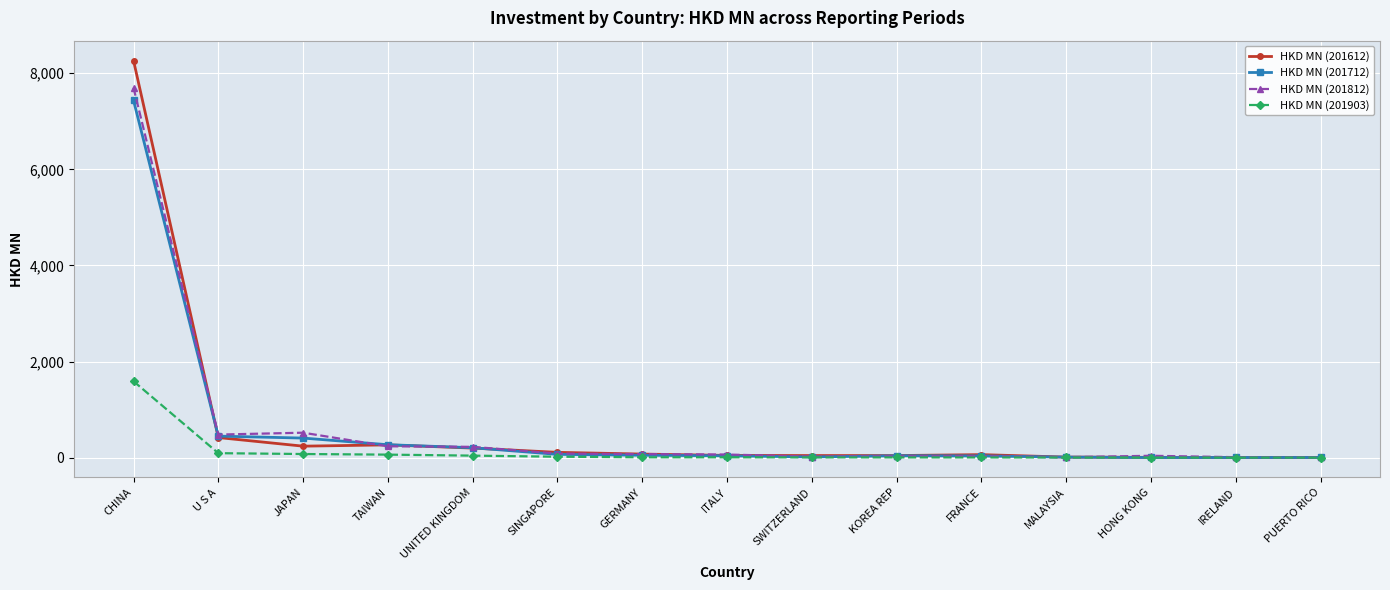

Does the chart display data point markers on the line(s)?

Yes